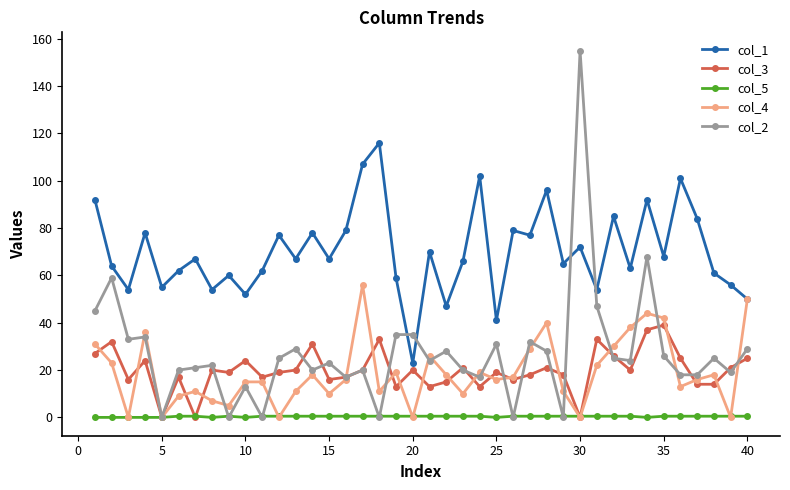

Which series has the largest range (max minus min)?

col_2